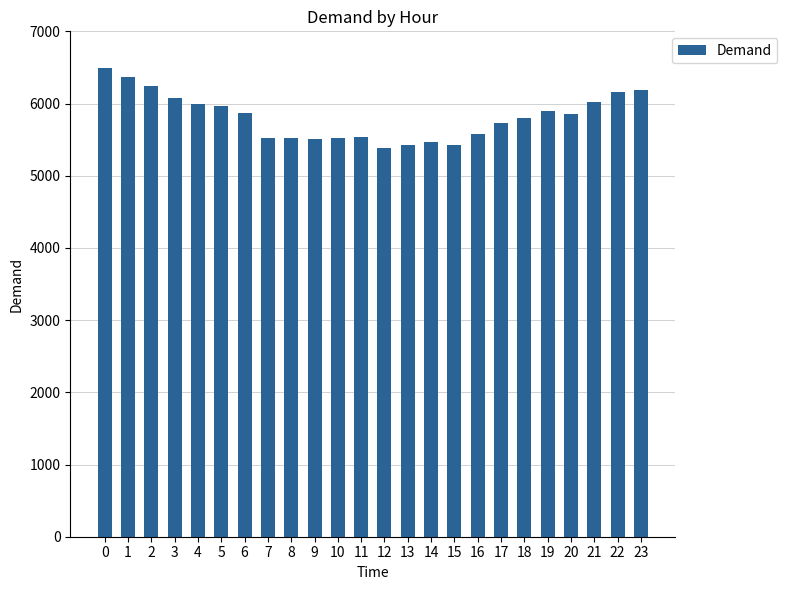

Is it true that the value at 22 is 9448?

False